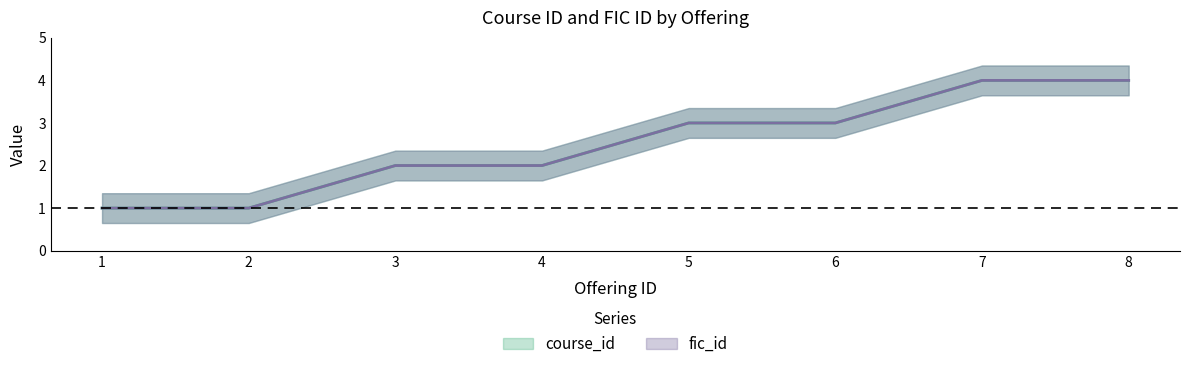

Between 4 and 5, which series saw the biggest shift?

course_id